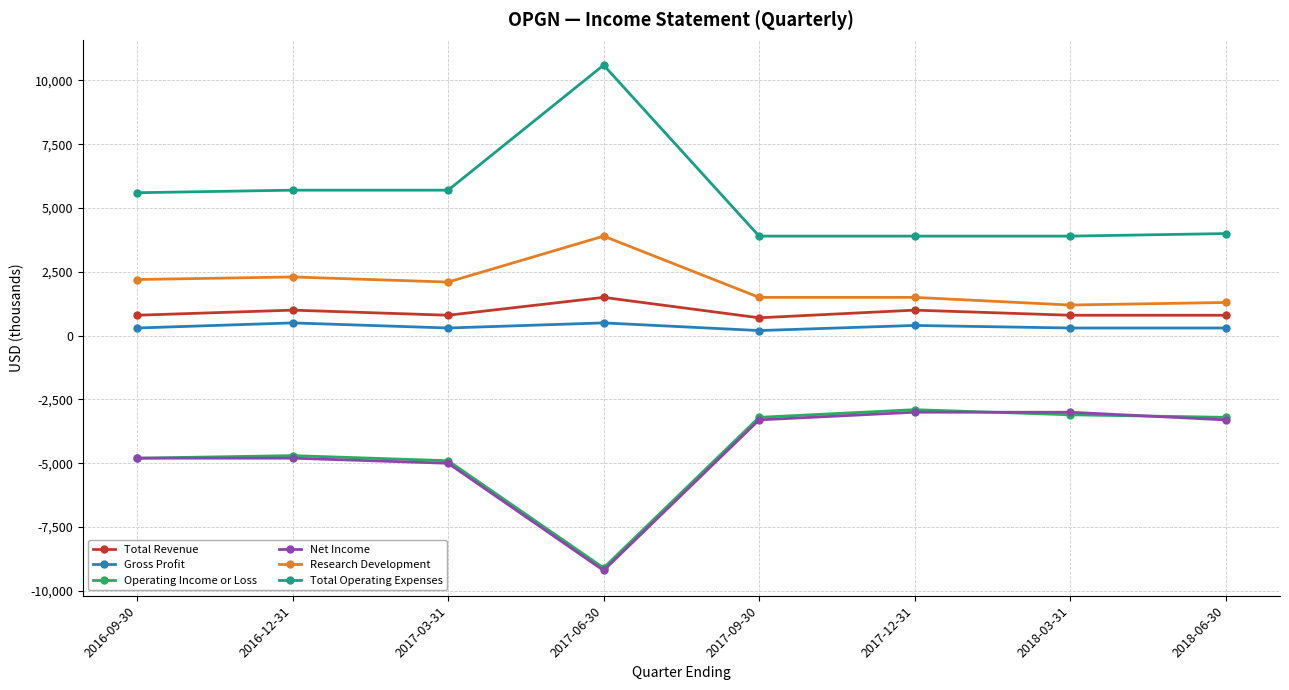

How many lines are shown in the chart?

6